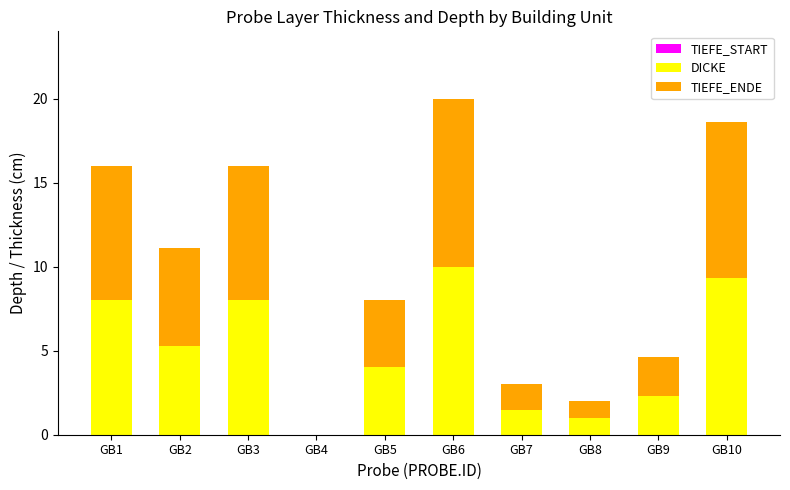

Is it true that DICKE equals 0.4 at GB7?

False